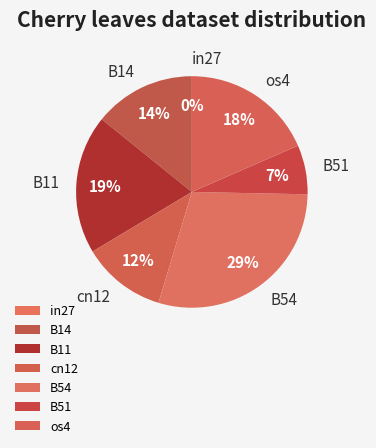

To the nearest percent, what is the combined percentage of cn12 and B11?

31%